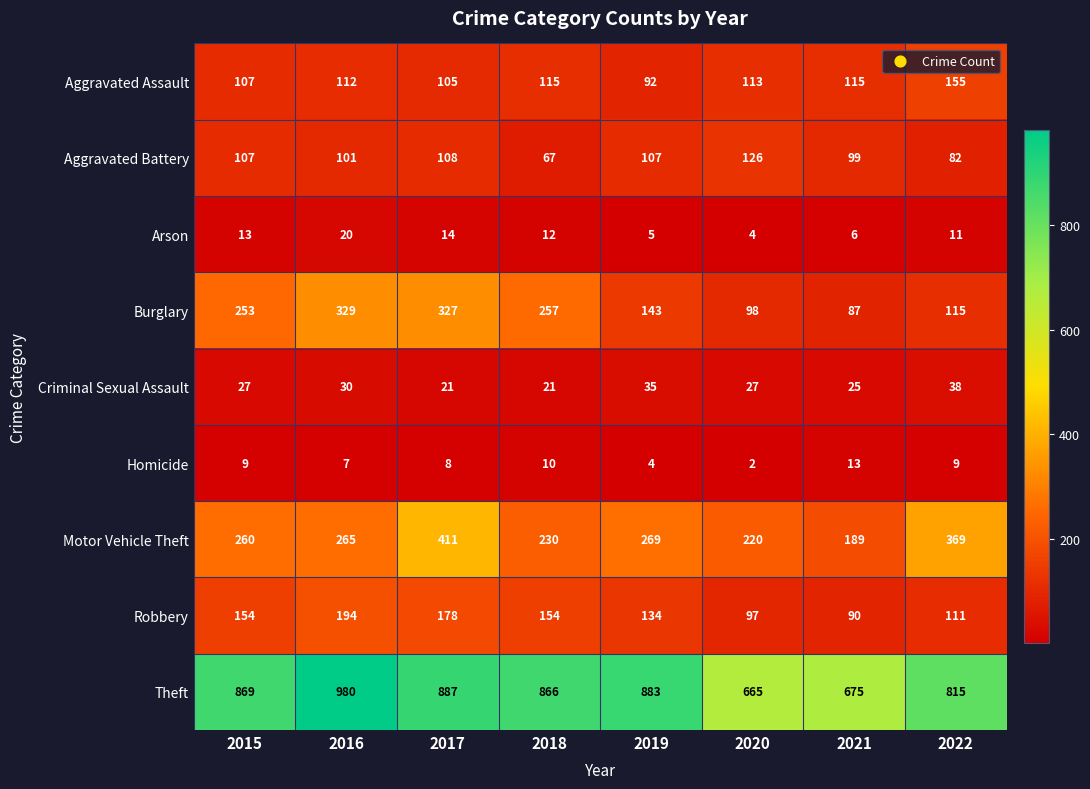

Where is Aggravated Battery nearest to the value 96?

2021